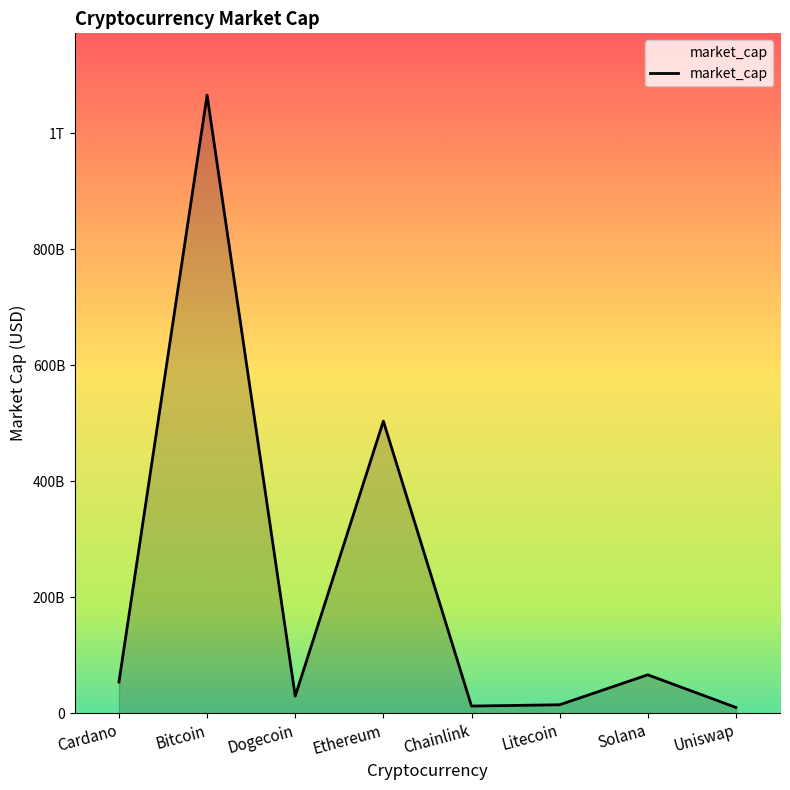

Does the chart have visible grid lines?

No